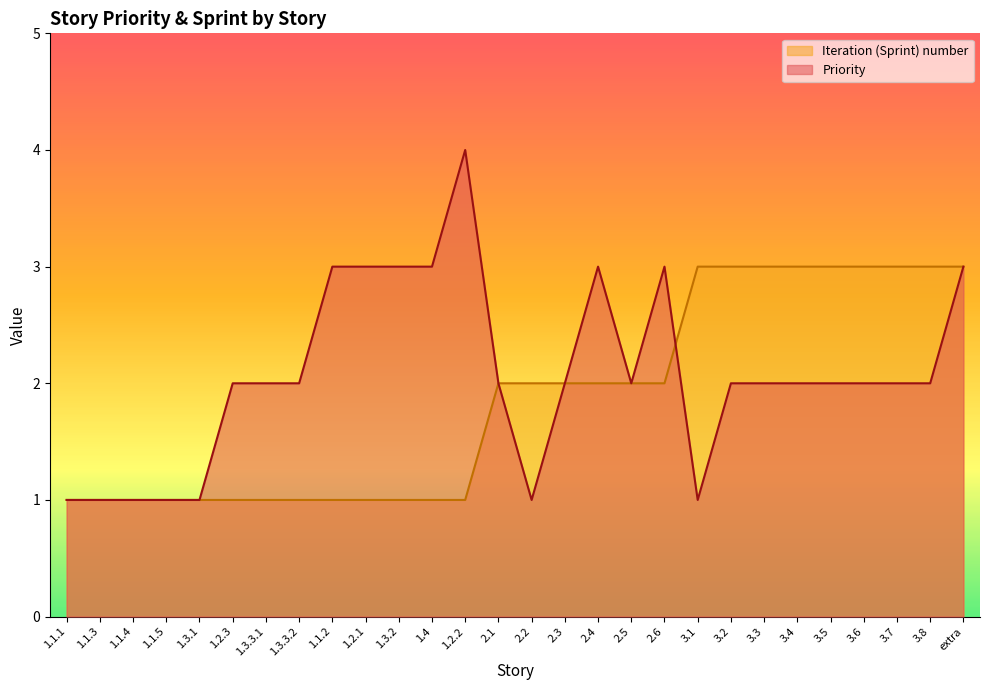

Reading left to right, extract all data points from this chart.

Priority: 1.1.1=1	1.1.3=1	1.1.4=1	1.1.5=1	1.3.1=1	1.2.3=2	1.3.3.1=2	1.3.3.2=2	1.1.2=3	1.2.1=3	1.3.2=3	1.4=3	1.2.2=4	2.1=2	2.2=1	2.3=2	2.4=3	2.5=2	2.6=3	3.1=1	3.2=2	3.3=2	3.4=2	3.5=2	3.6=2	3.7=2	3.8=2	extra=3
Iteration (Sprint) number: 1.1.1=1	1.1.3=1	1.1.4=1	1.1.5=1	1.3.1=1	1.2.3=1	1.3.3.1=1	1.3.3.2=1	1.1.2=1	1.2.1=1	1.3.2=1	1.4=1	1.2.2=1	2.1=2	2.2=2	2.3=2	2.4=2	2.5=2	2.6=2	3.1=3	3.2=3	3.3=3	3.4=3	3.5=3	3.6=3	3.7=3	3.8=3	extra=3